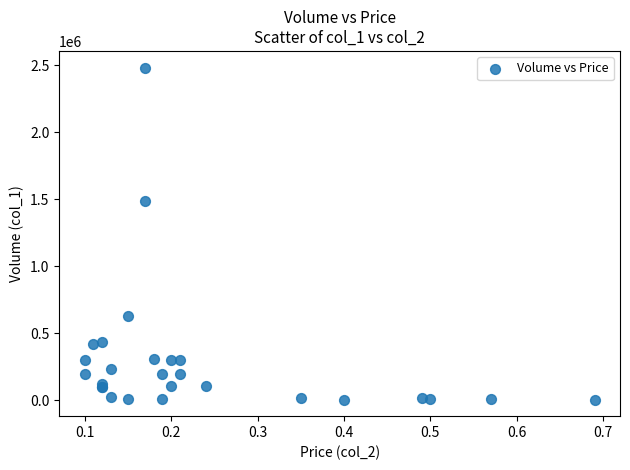

What Y value in the scatter plot is closest to 1243500?

1485000